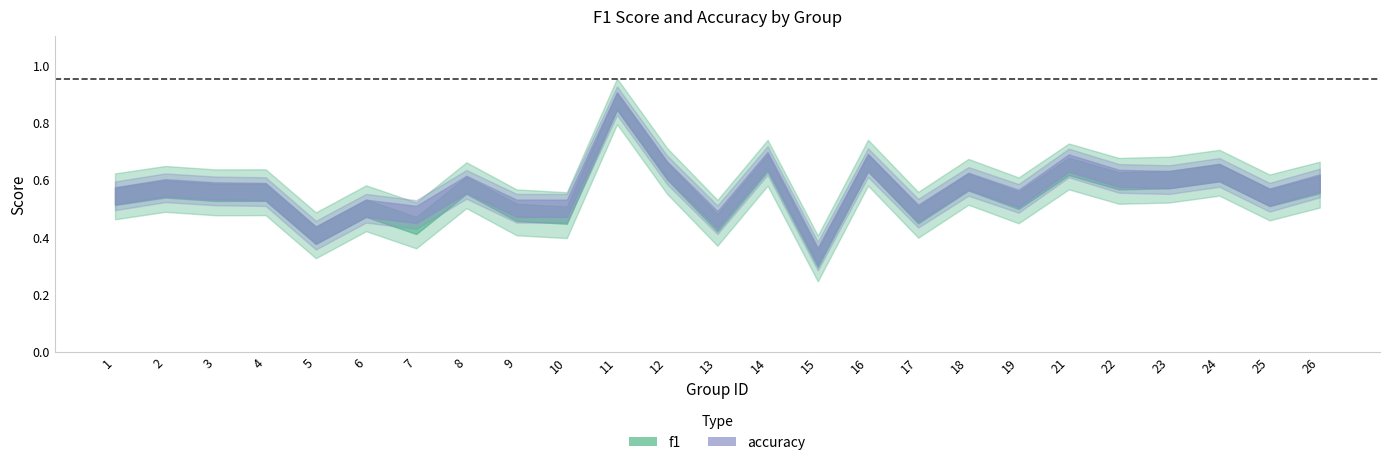

Where is the first local maximum for f1?

2